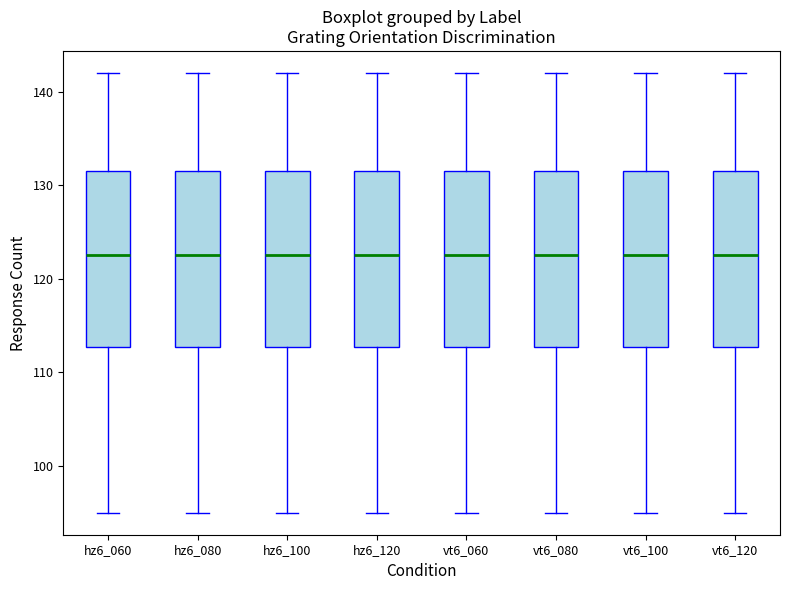

Reading left to right, read every box against the y-axis: the position of its median line, the range the box covers, and the ends of its whiskers. The values are not printed on the chart, so give them approximately, as read against the axis.

hz6_060: median 123, box 113 to 132, whiskers 95 to 142
hz6_080: median 123, box 113 to 132, whiskers 95 to 142
hz6_100: median 123, box 113 to 132, whiskers 95 to 142
hz6_120: median 123, box 113 to 132, whiskers 95 to 142
vt6_060: median 123, box 113 to 132, whiskers 95 to 142
vt6_080: median 123, box 113 to 132, whiskers 95 to 142
vt6_100: median 123, box 113 to 132, whiskers 95 to 142
vt6_120: median 123, box 113 to 132, whiskers 95 to 142